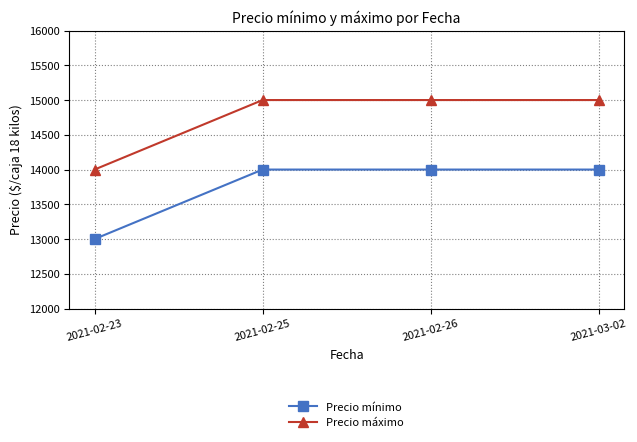

The value of Precio máximo at 2021-03-02 is 15000. True or false?

True